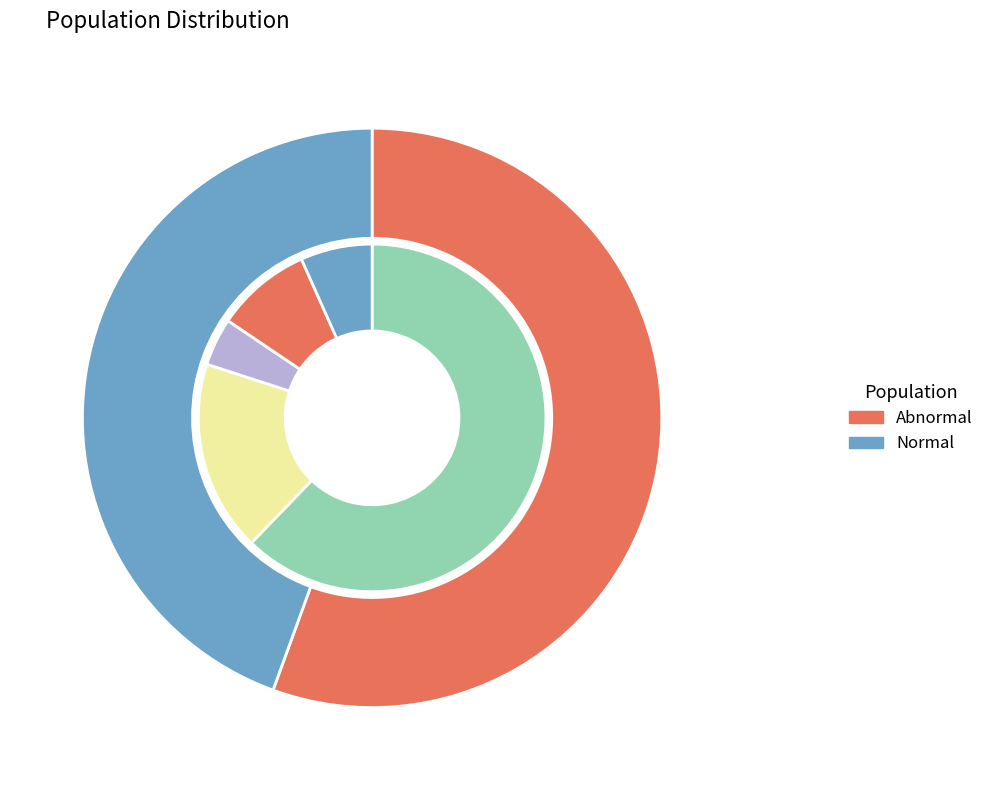

Does pachy_apex account for over 50% of the chart?

No